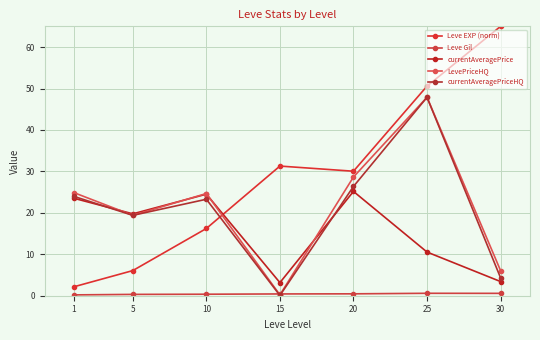

The LevePriceHQ series shows 24.7 at 10. True or false?

True